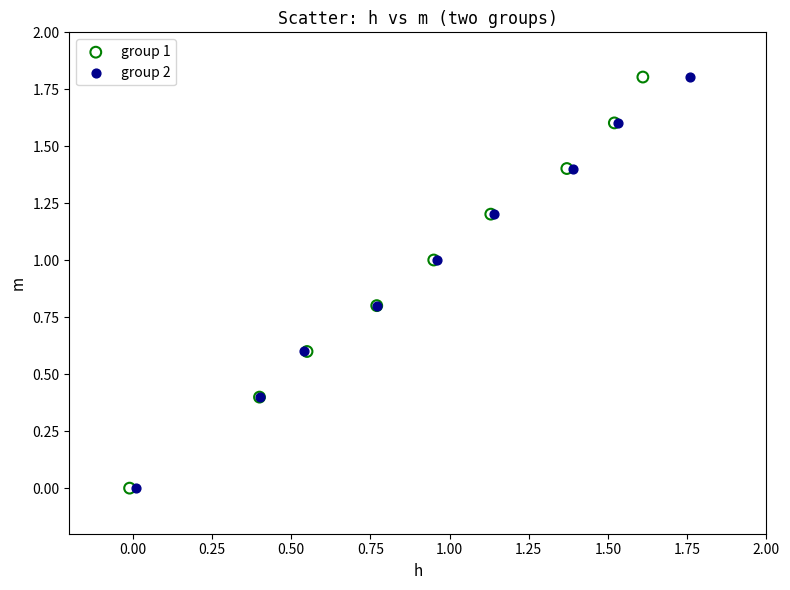

What are all the series names shown in the legend?

group 1, group 2